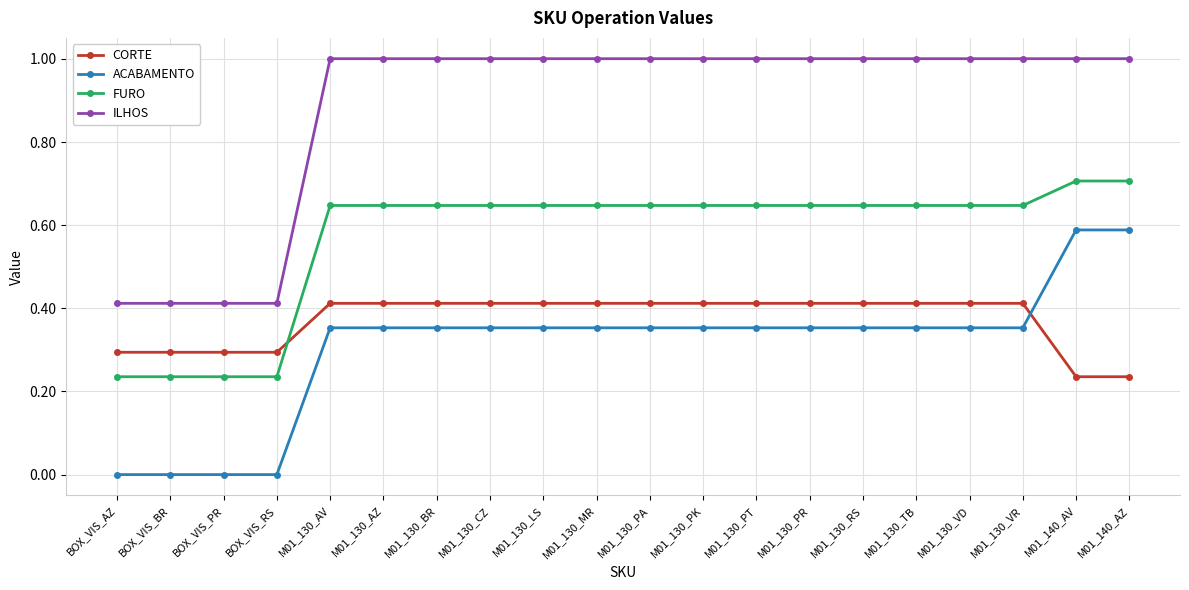

The value of ILHOS at M01_130_RS is 0.6. True or false?

False